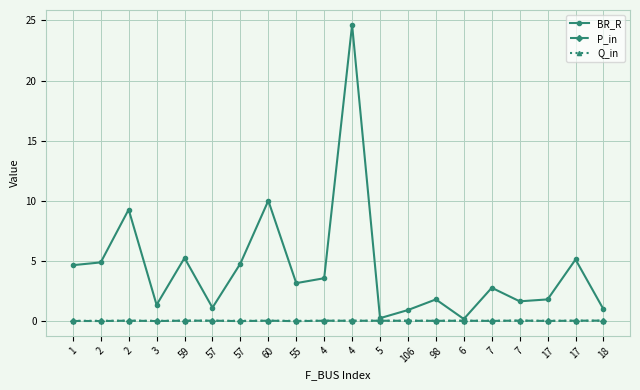

How many distinct data groups are displayed?

3